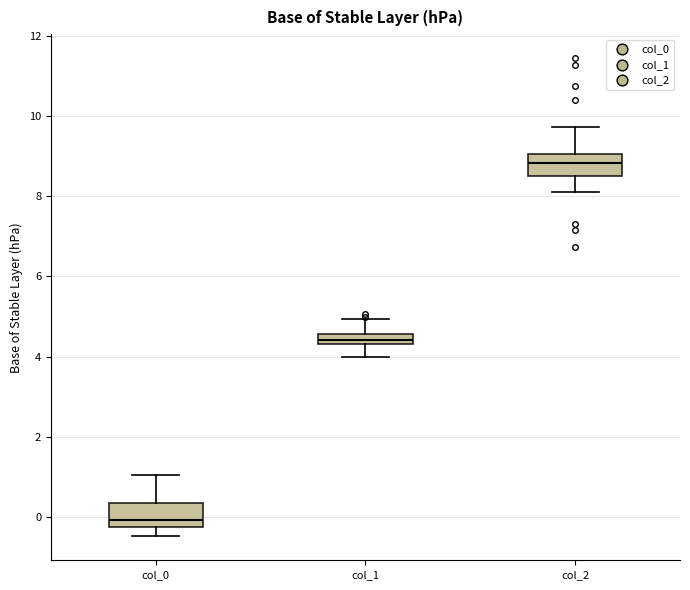

Which box has the highest median line?

col_2